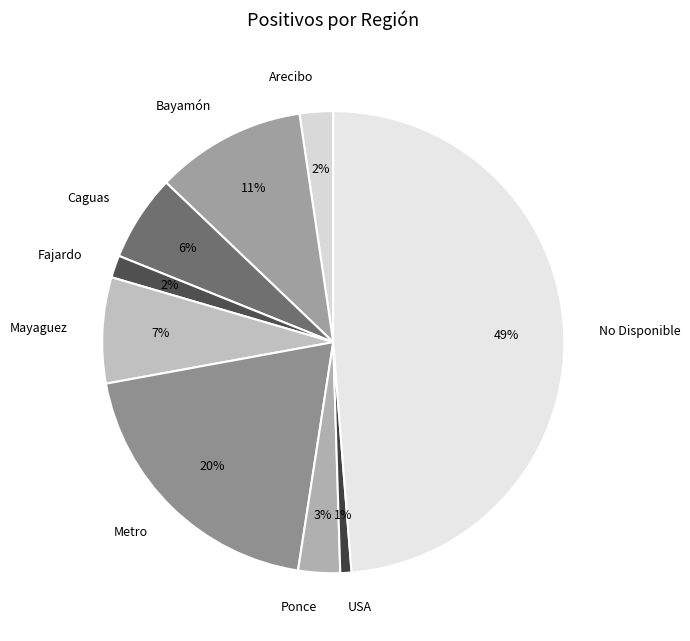

True or false: Arecibo accounts for 9% of the total.

False